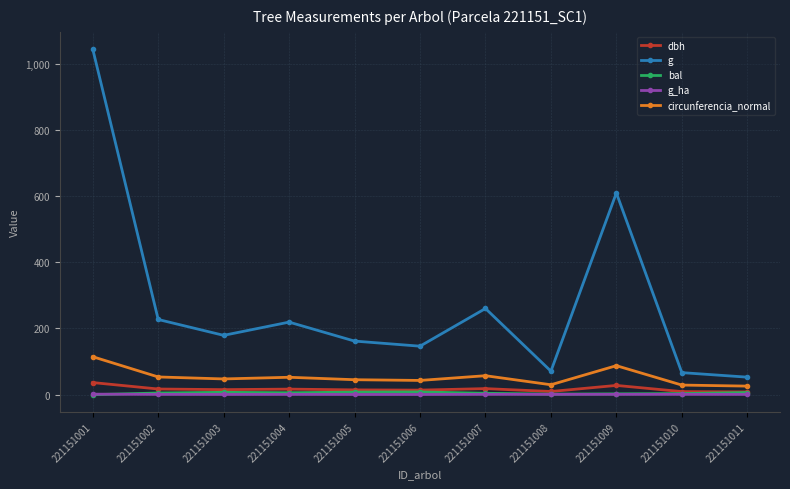

At which label does g first exceed 179?

221151001